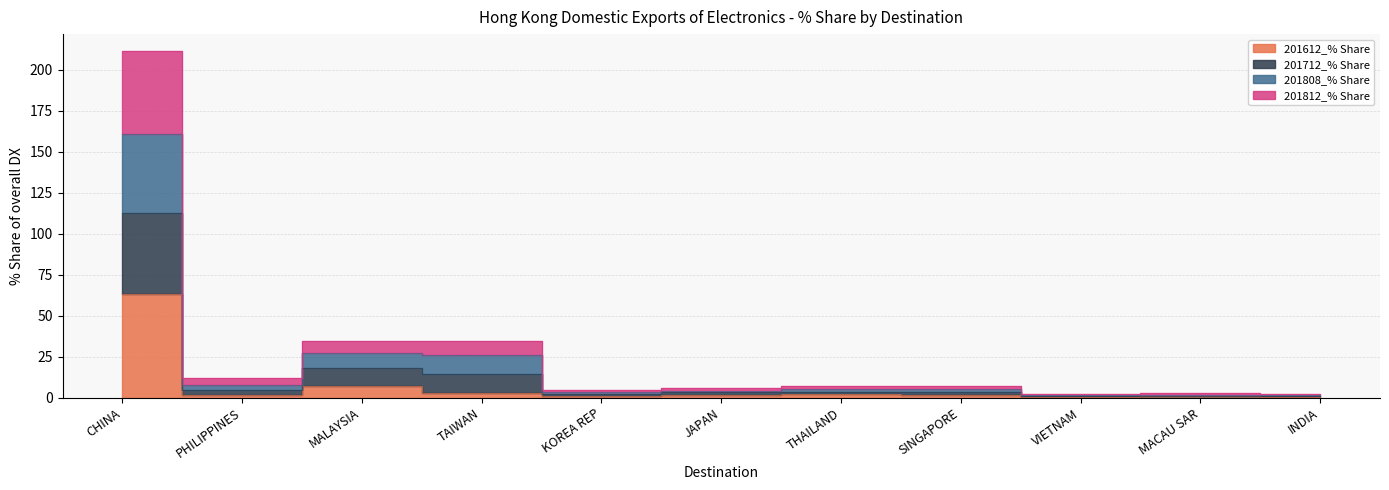

What is the label of the 10th point from the left?

MACAU SAR